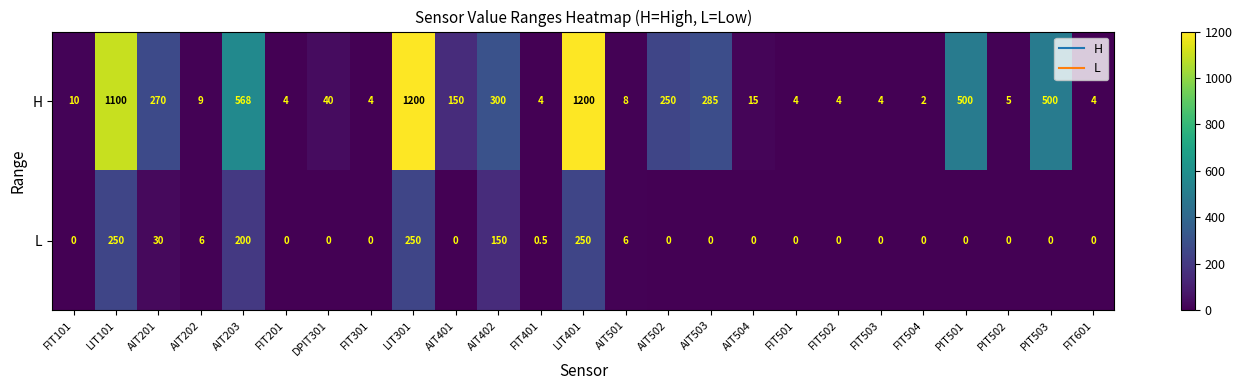

What is the sum of the L values at LIT301 and FIT401?

250.5